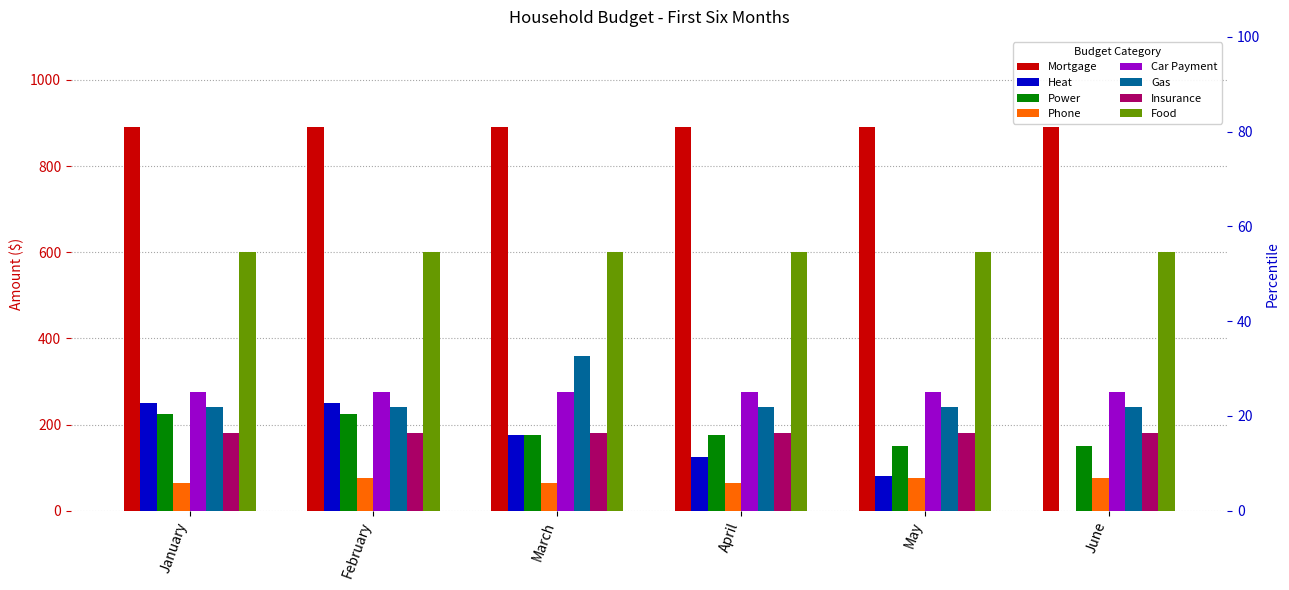

What is the sum of all Heat values?

880